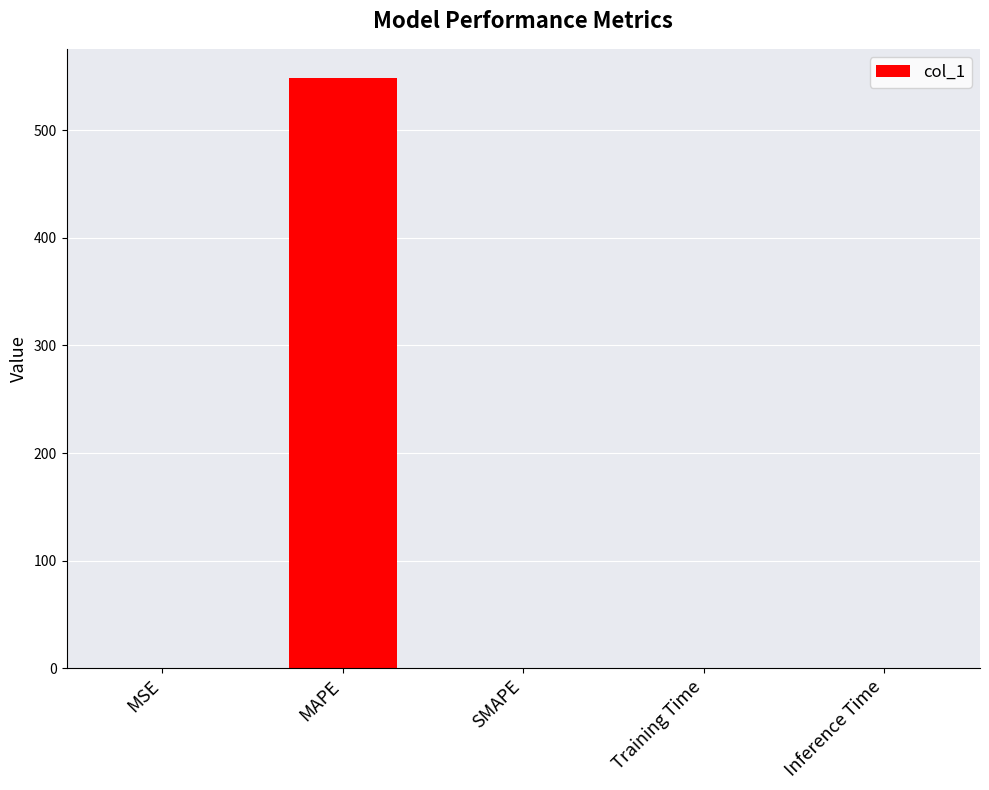

How many values exceed 0?

4